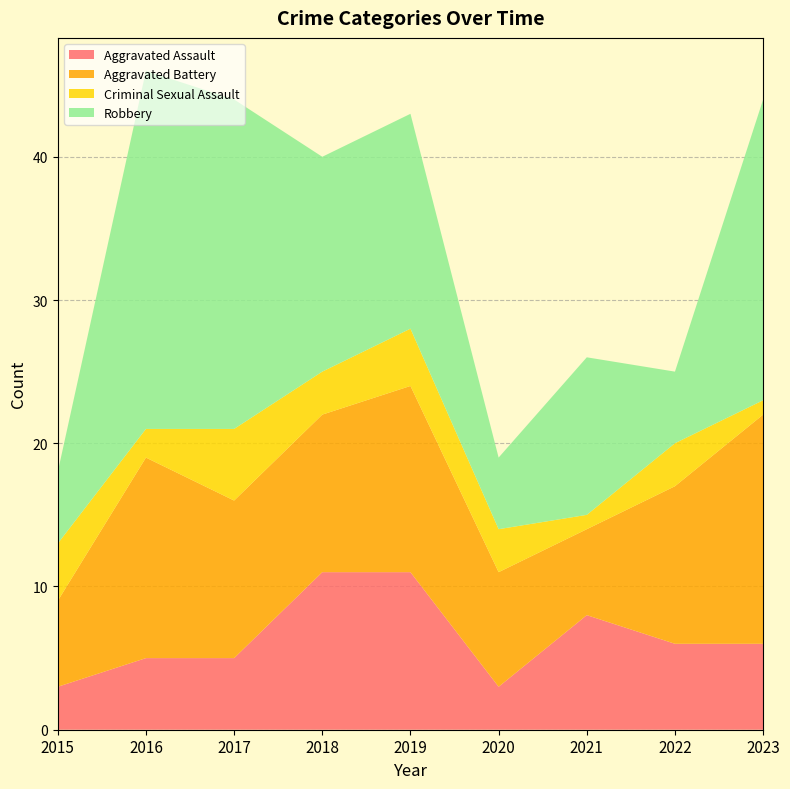

Reading right to left, list all the values displayed in this chart.

Aggravated Assault: 6	6	8	3	11	11	5	5	3
Aggravated Battery: 16	11	6	8	13	11	11	14	6
Criminal Sexual Assault: 1	3	1	3	4	3	5	2	4
Robbery: 21	5	11	5	15	15	23	25	5